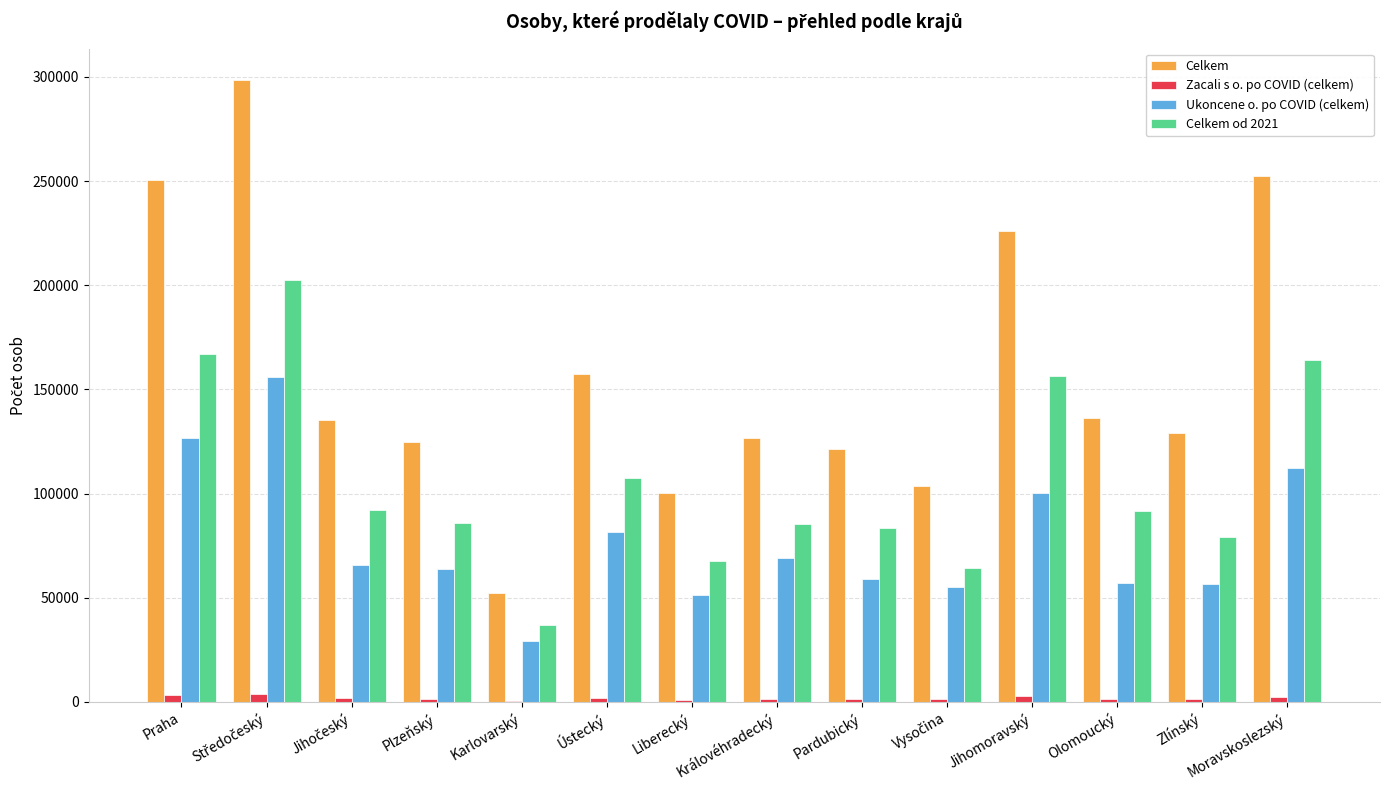

How many groups of bars are there?

14